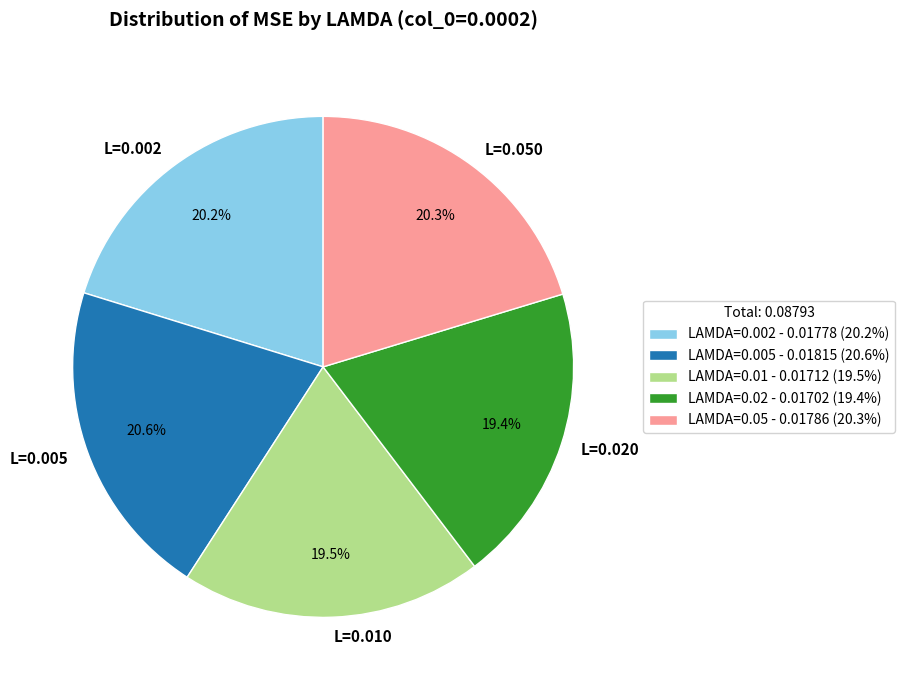

Is it true that LAMDA=0.002 is 20% of the pie?

True